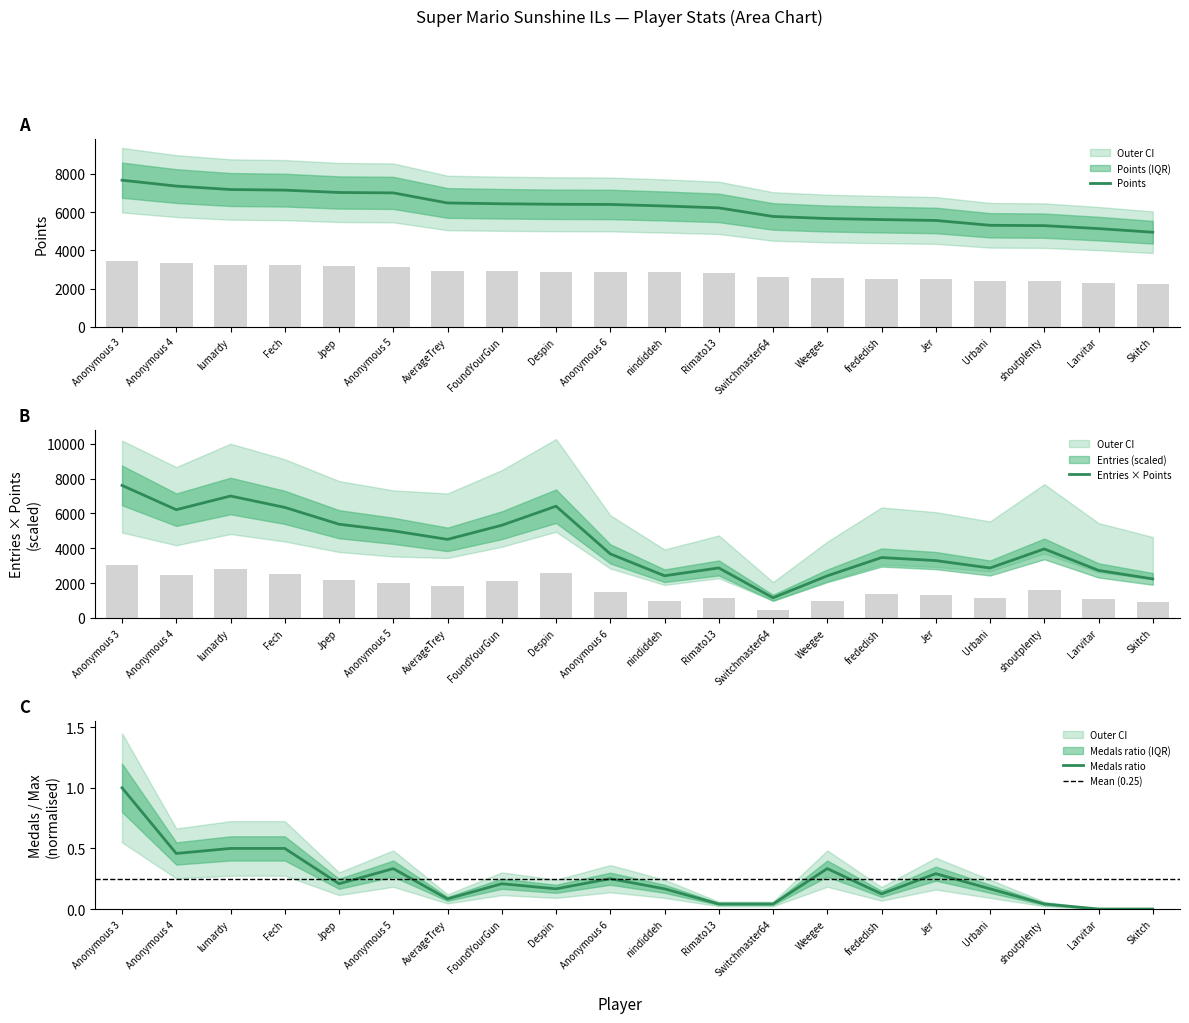

Is the value of Medals at Larvitar greater than the value of Points at Anonymous 6?

No